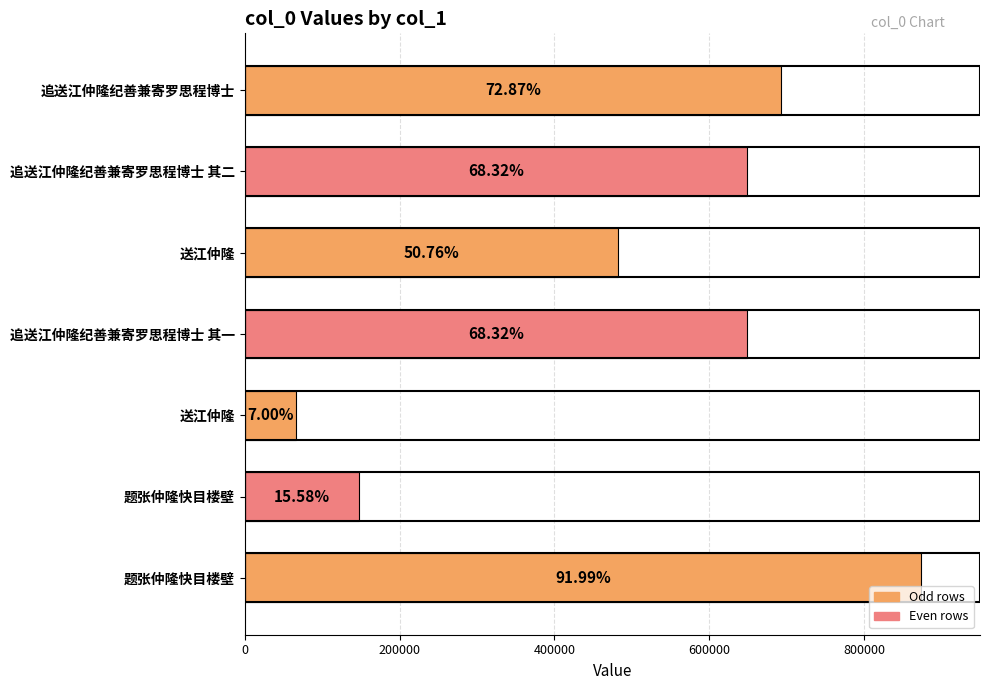

Does the chart contain any negative values?

No